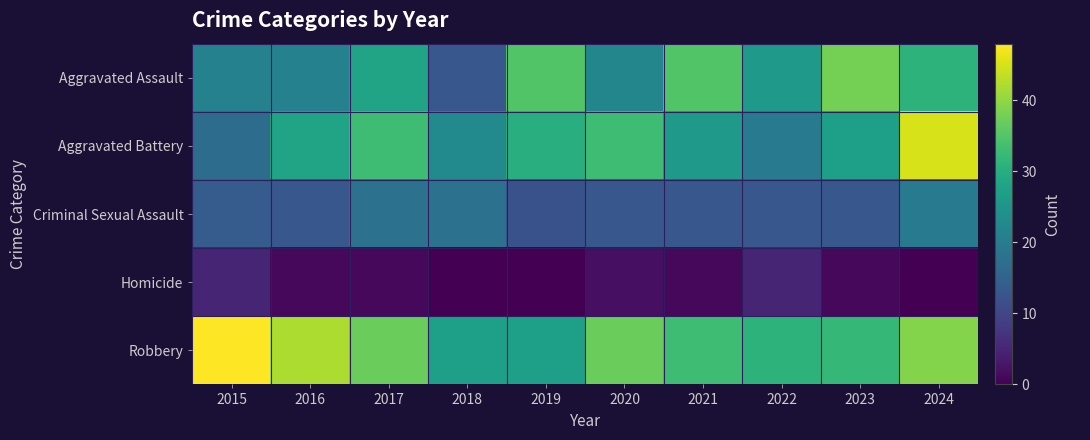

What is the total value across all series at 2019?

104